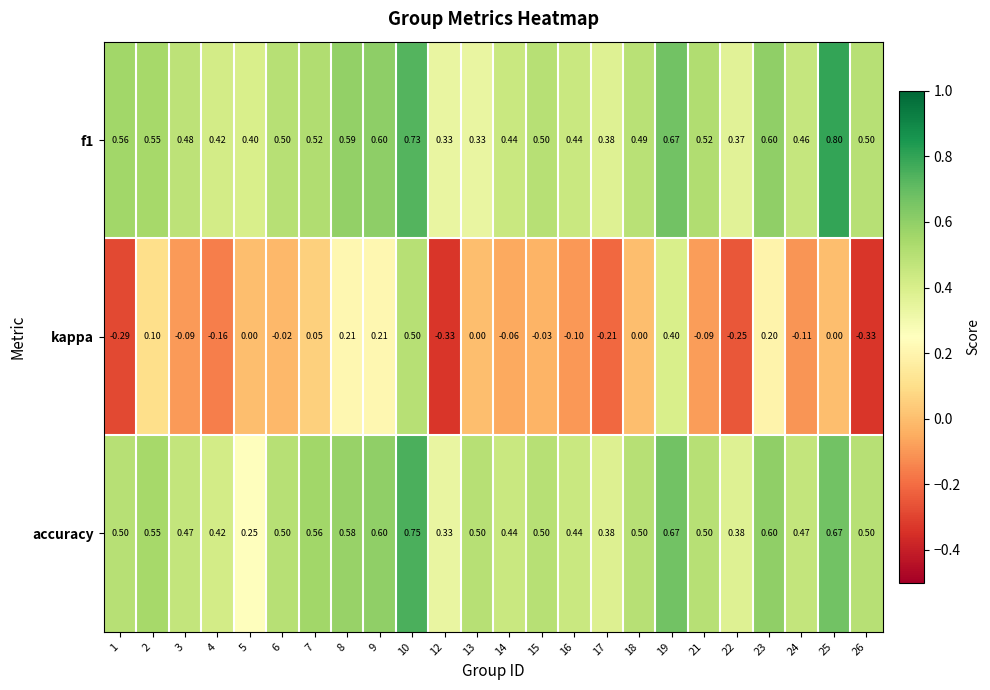

Is the value of accuracy at 2 greater than the value of kappa at 7?

Yes